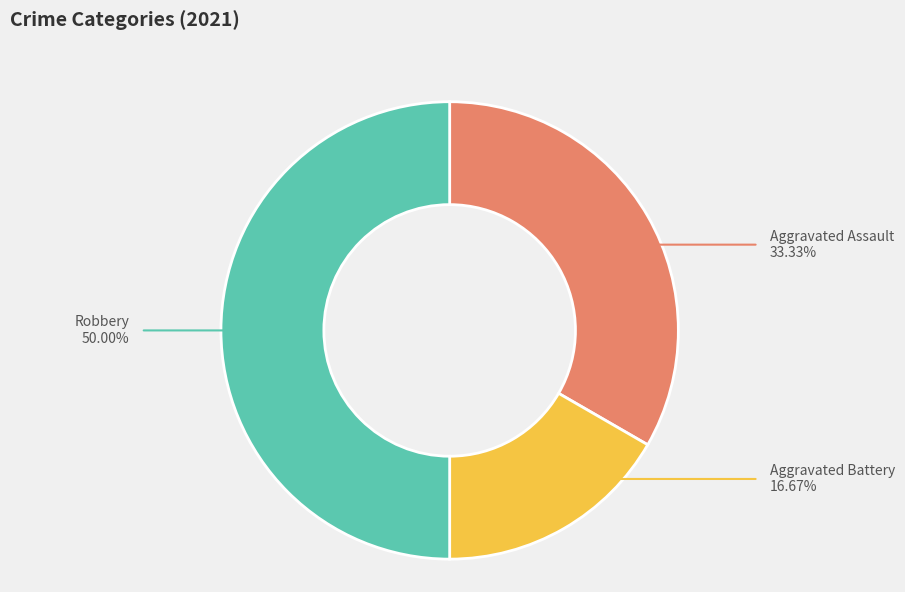

Count the number of slices in the pie.

3